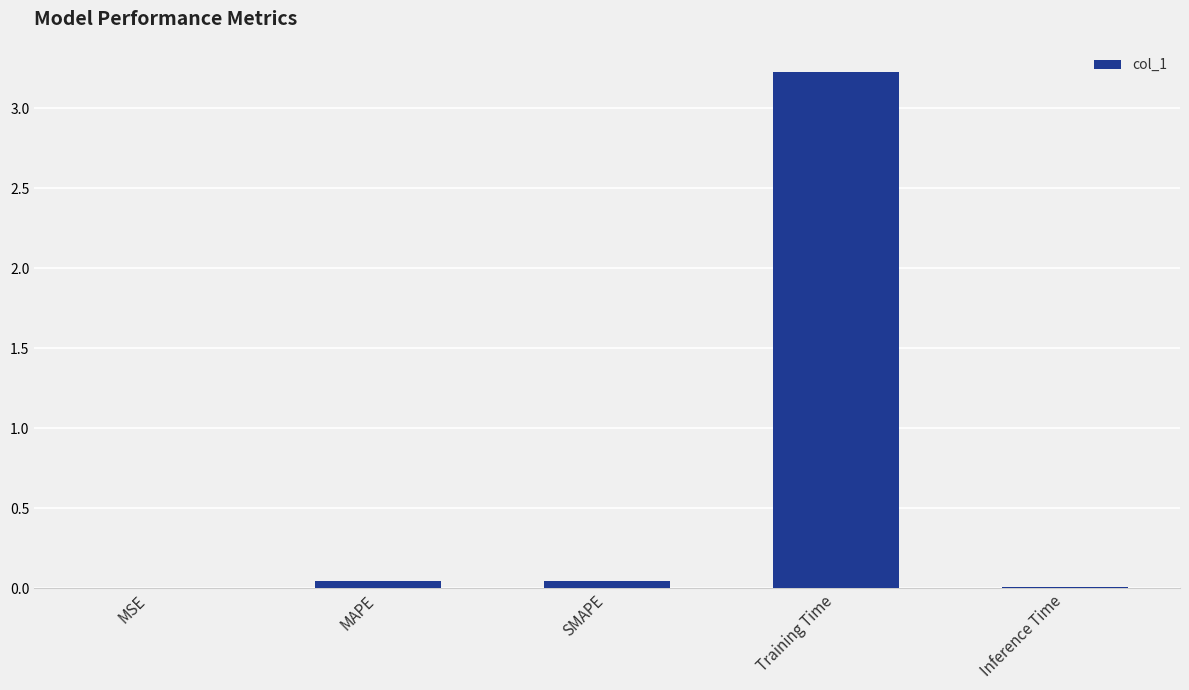

Is it true that the value at MAPE is 0.0?

True